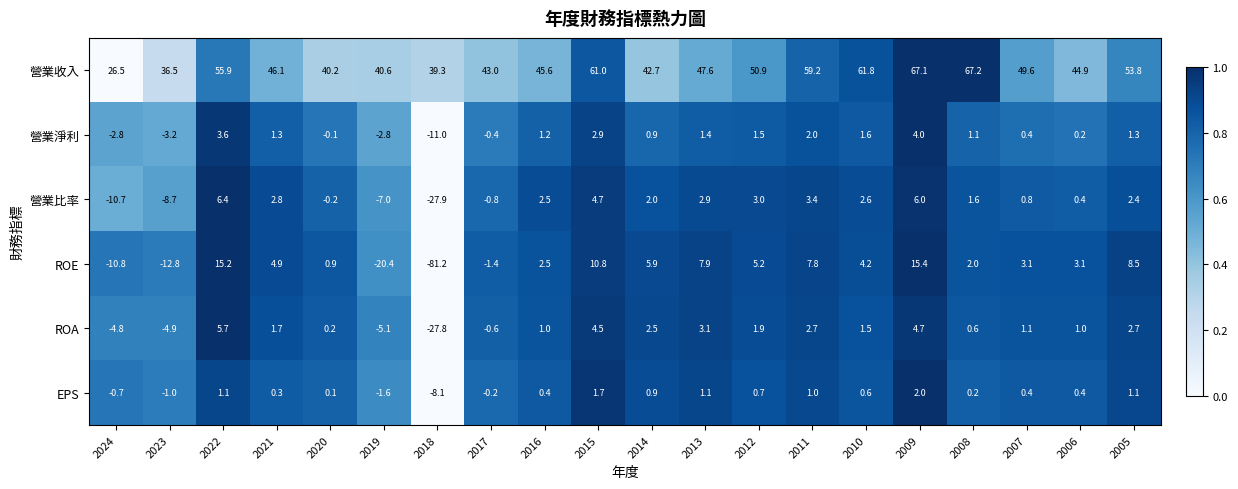

What is the total value across all series at 2021?

57.1